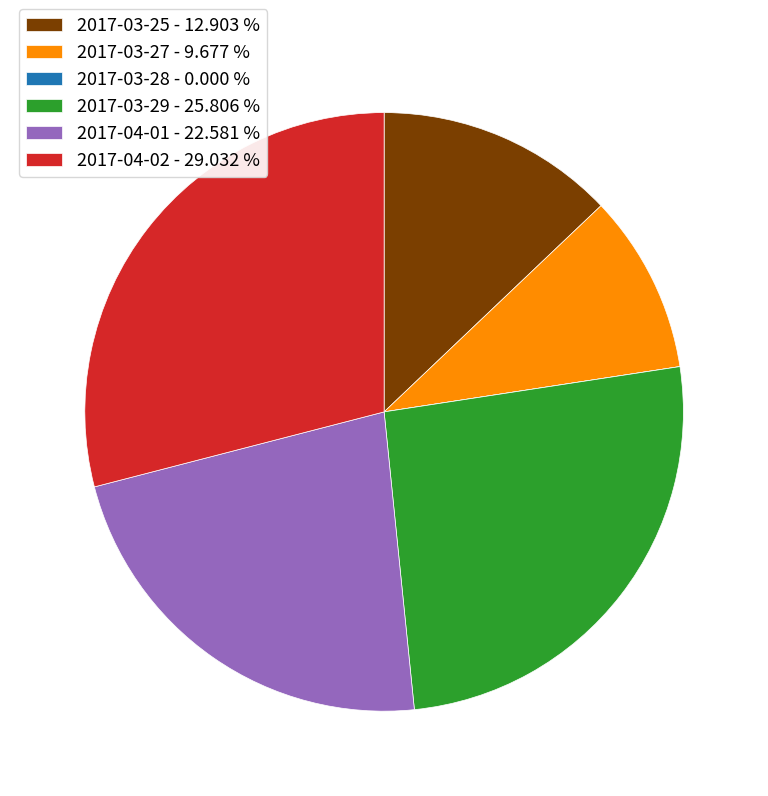

Between 2017-04-01 and 2017-04-02, which is larger?

2017-04-02